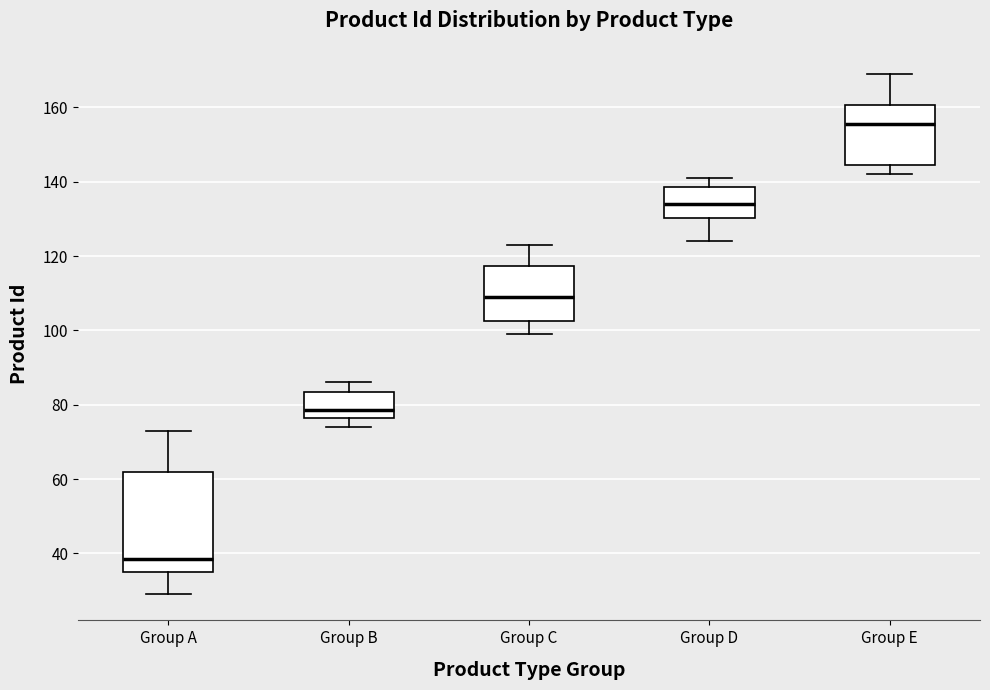

Which box has the highest median line?

Group E